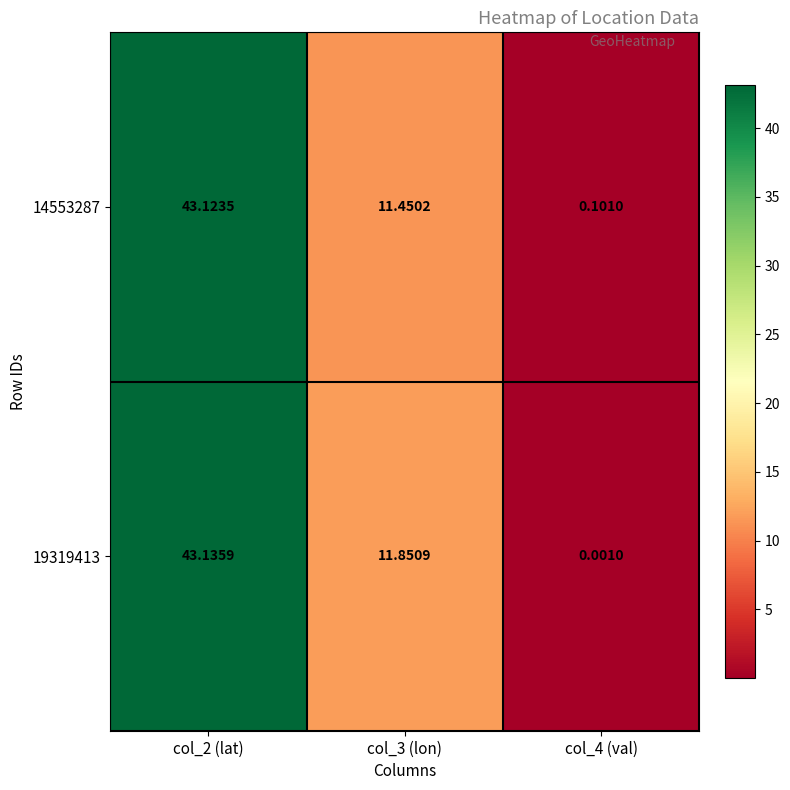

At col_3 (lon), list the series in order from largest to smallest.

19319413, 14553287